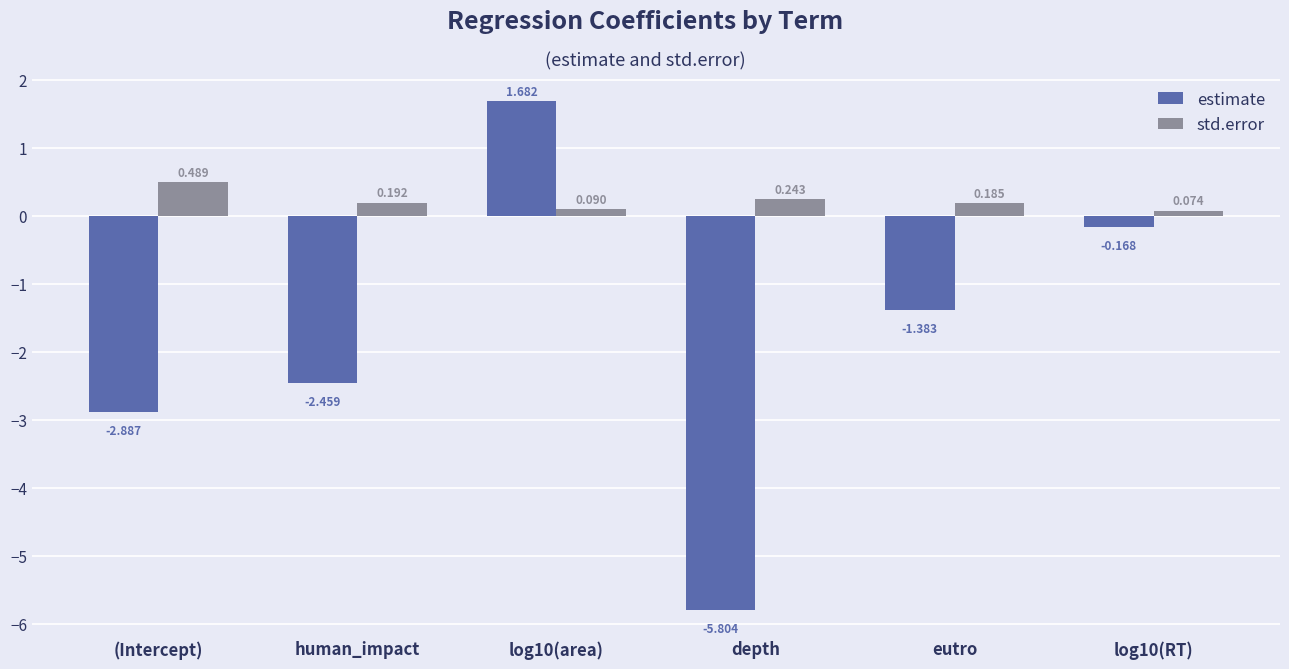

Is the value of std.error at depth greater than the value of estimate at log10(area)?

No